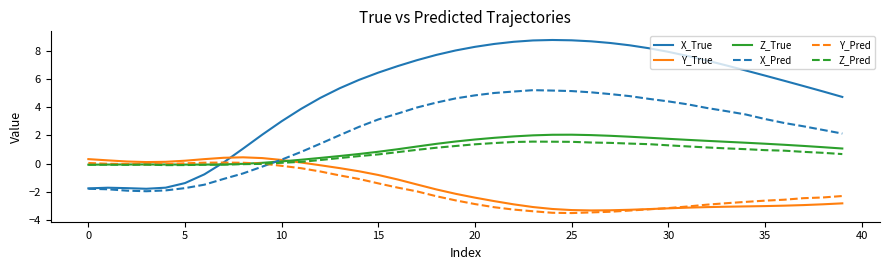

What is the smallest value displayed?

-3.5